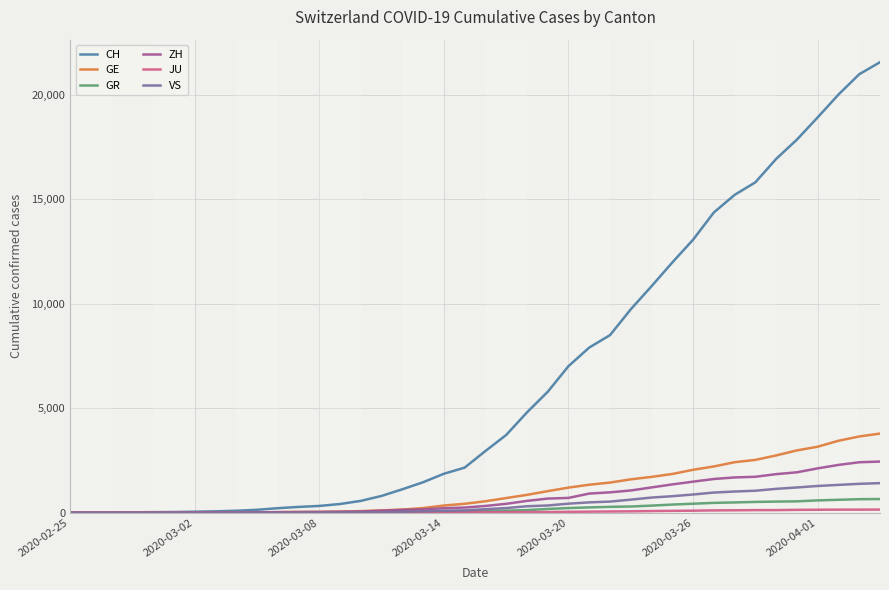

Which series has the largest range (max minus min)?

CH